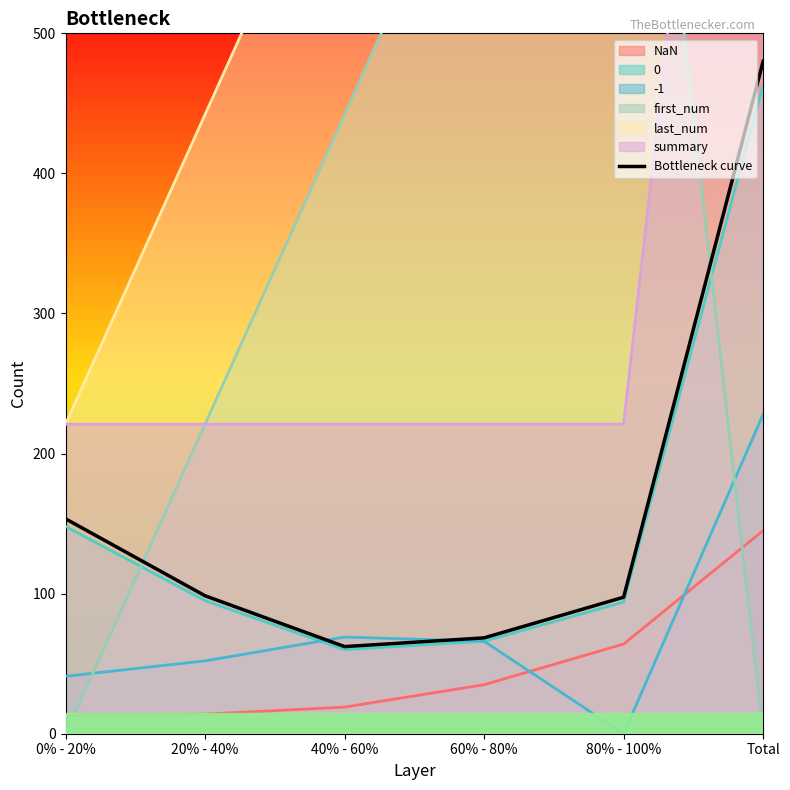

What is the difference between the maximum and minimum values?

417.8